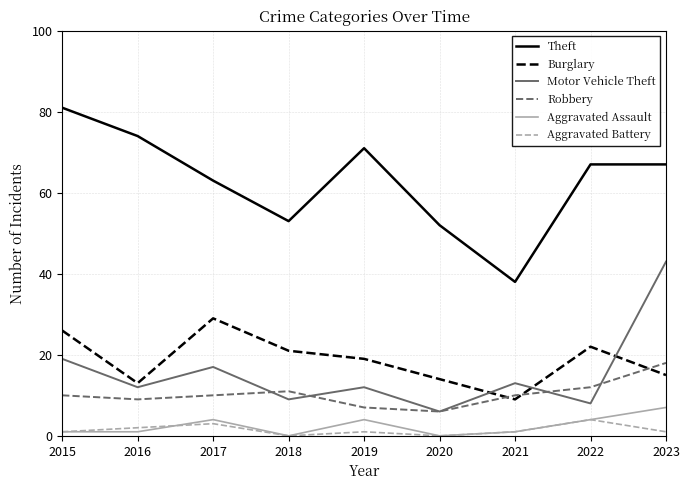

Between 2019 and 2021, which series saw the biggest shift?

Theft